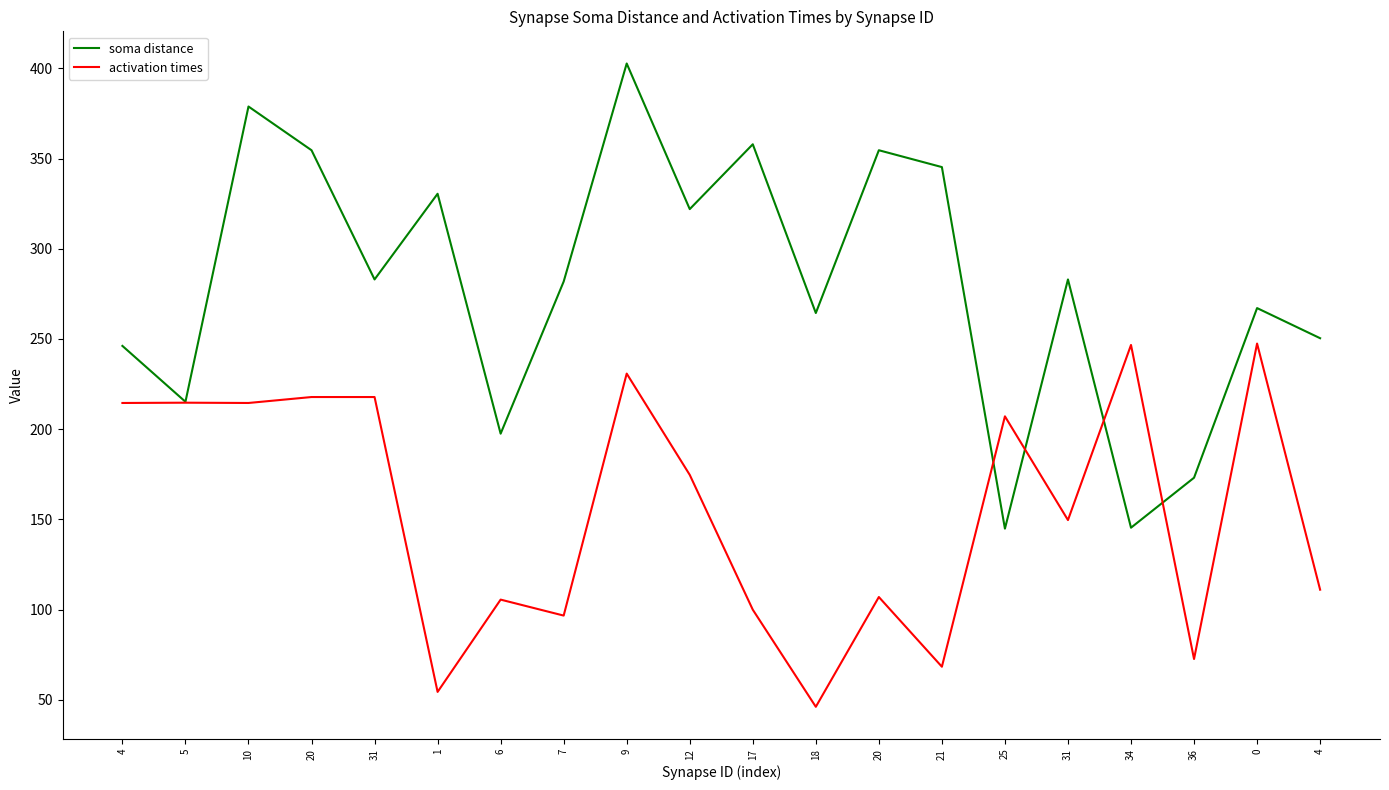

Which series has the widest spread of values?

soma distance